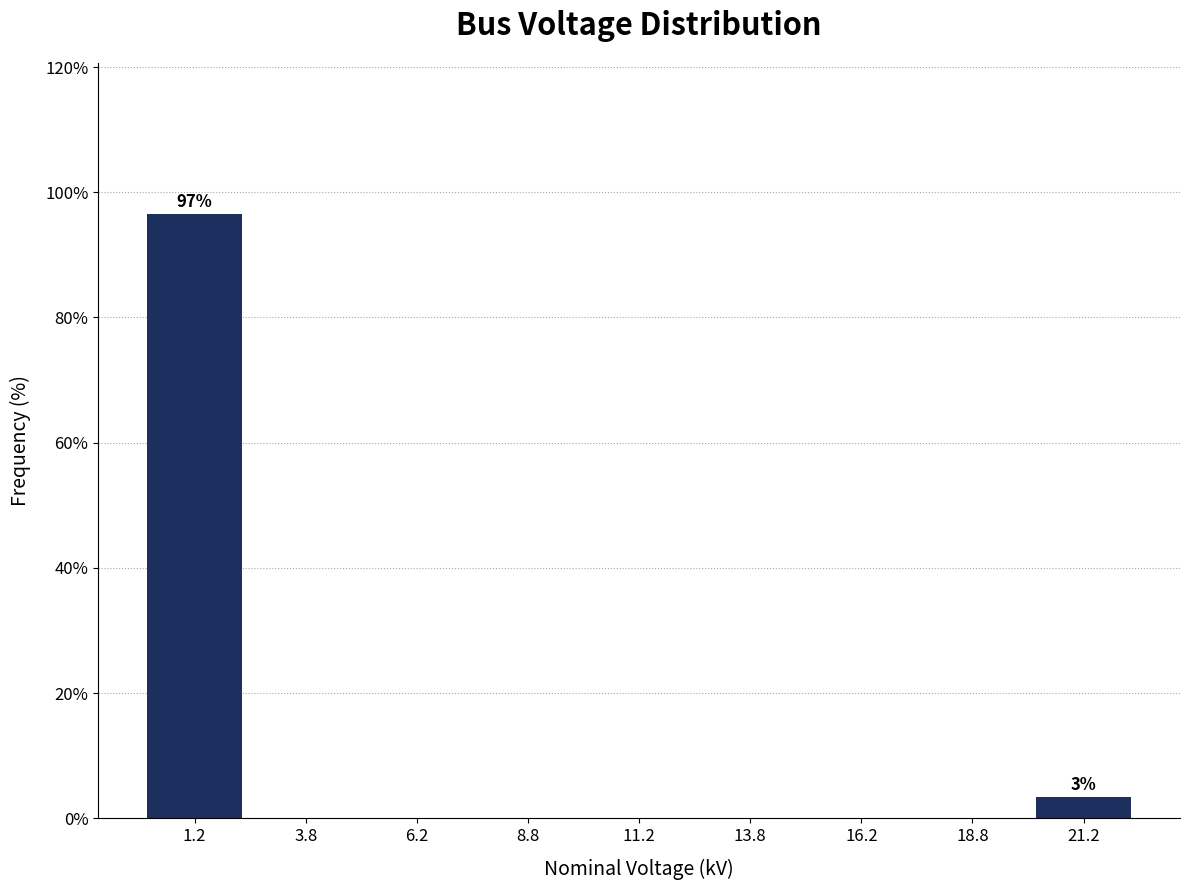

Over which range of the x-axis is the bar tallest?

0.0 to 2.5